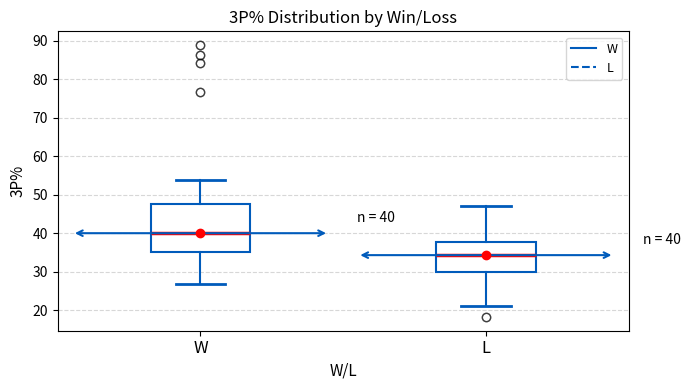

Which box is the tallest, from its lower edge to its upper edge?

W